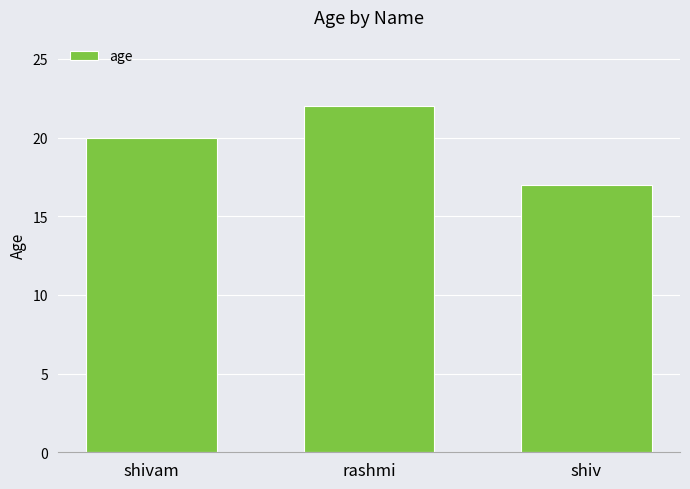

The value at rashmi is 22. True or false?

True